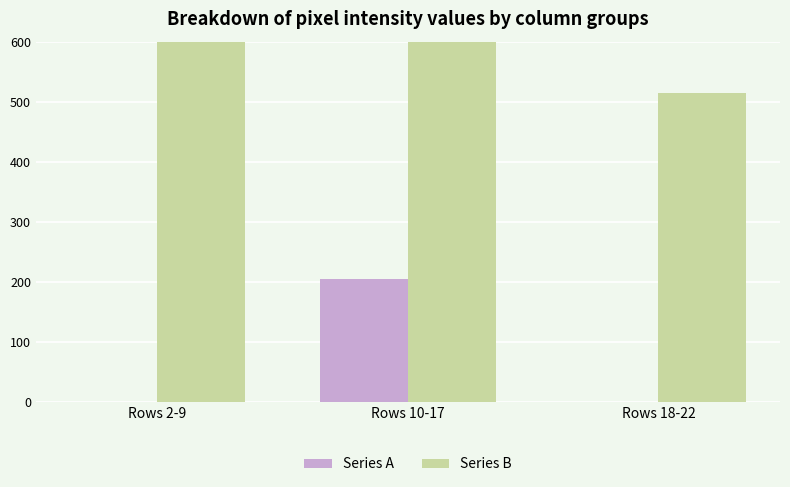

Which category has the highest value across all series?

Rows 10-17